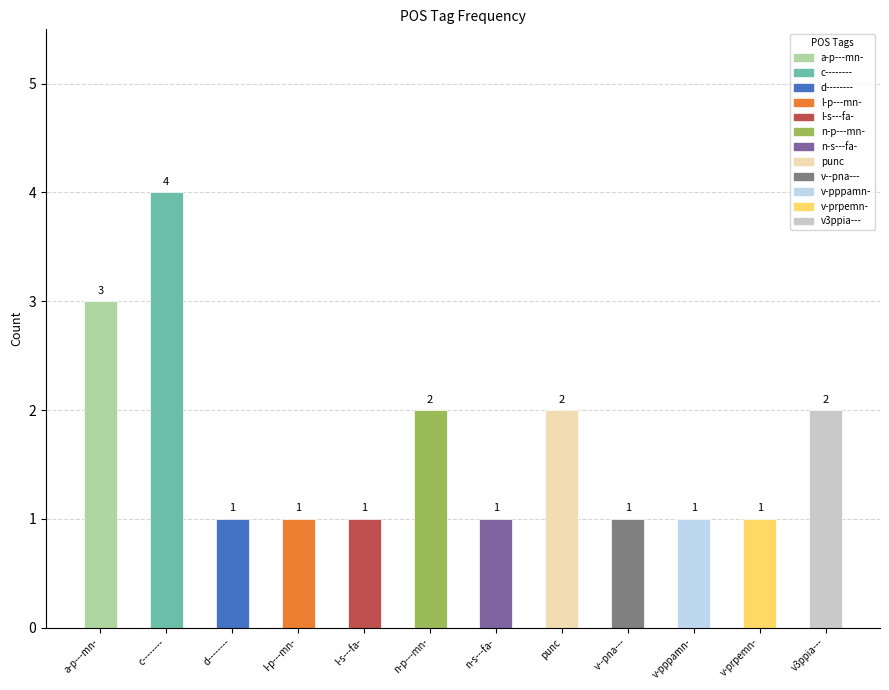

Count the number of values greater than 1.

5